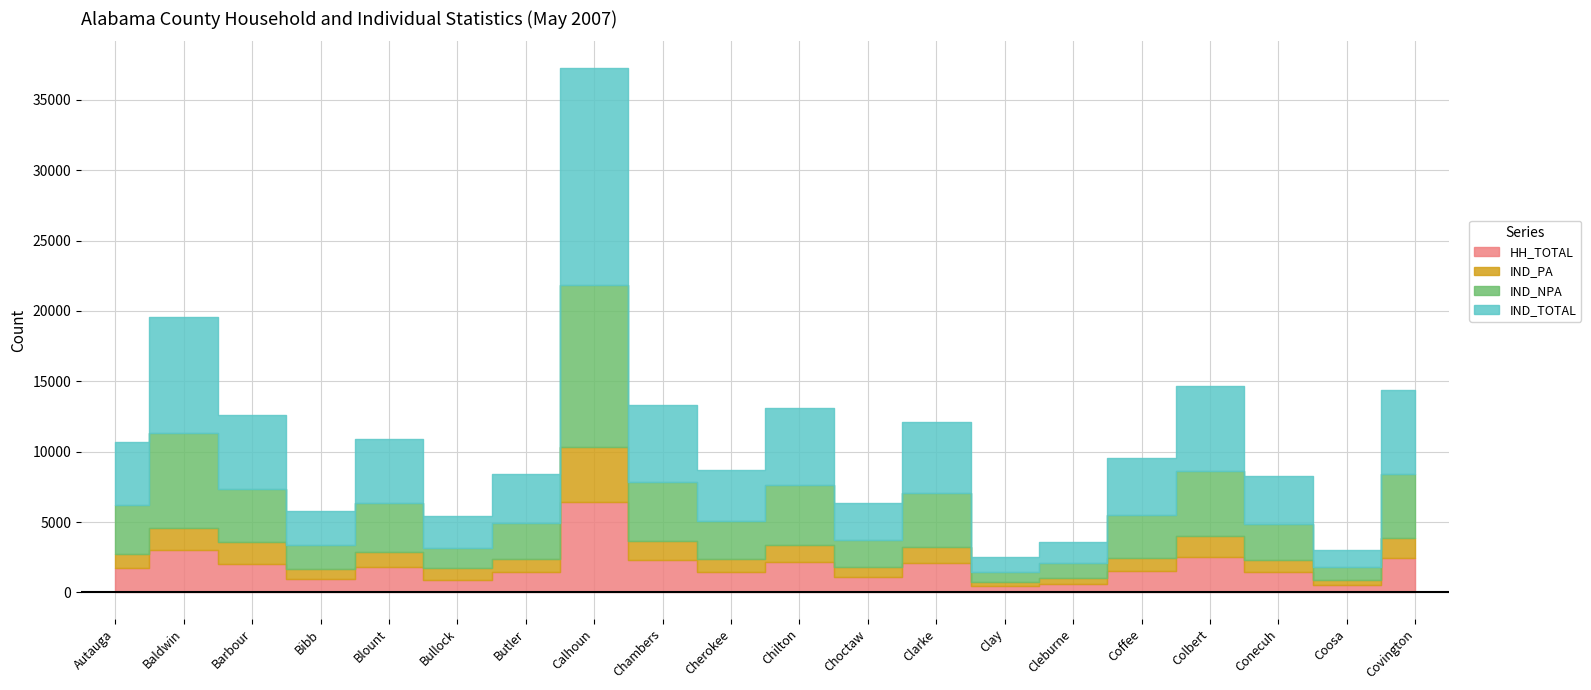

Reading left to right, extract all data points from this chart.

HH_TOTAL: Autauga=1737	Baldwin=3033	Barbour=2050	Bibb=952	Blount=1776	Bullock=897	Butler=1449	Calhoun=6437	Chambers=2284	Cherokee=1446	Chilton=2151	Choctaw=1110	Clarke=2077	Clay=422	Cleburne=617	Coffee=1511	Colbert=2526	Conecuh=1456	Coosa=532	Covington=2475
IND_PA: Autauga=1023	Baldwin=1576	Barbour=1552	Bibb=745	Blount=1103	Bullock=865	Butler=943	Calhoun=3862	Chambers=1354	Cherokee=897	Chilton=1209	Choctaw=703	Clarke=1157	Clay=338	Cleburne=410	Coffee=968	Colbert=1455	Conecuh=862	Coosa=329	Covington=1419
IND_NPA: Autauga=3448	Baldwin=6698	Barbour=3723	Bibb=1687	Blount=3464	Bullock=1417	Butler=2526	Calhoun=11564	Chambers=4172	Cherokee=2713	Chilton=4280	Choctaw=1915	Clarke=3848	Clay=700	Cleburne=1074	Coffee=3053	Colbert=4631	Conecuh=2530	Coosa=928	Covington=4543
IND_TOTAL: Autauga=4471	Baldwin=8274	Barbour=5275	Bibb=2432	Blount=4567	Bullock=2282	Butler=3469	Calhoun=15426	Chambers=5526	Cherokee=3610	Chilton=5489	Choctaw=2618	Clarke=5005	Clay=1038	Cleburne=1484	Coffee=4021	Colbert=6086	Conecuh=3392	Coosa=1257	Covington=5962